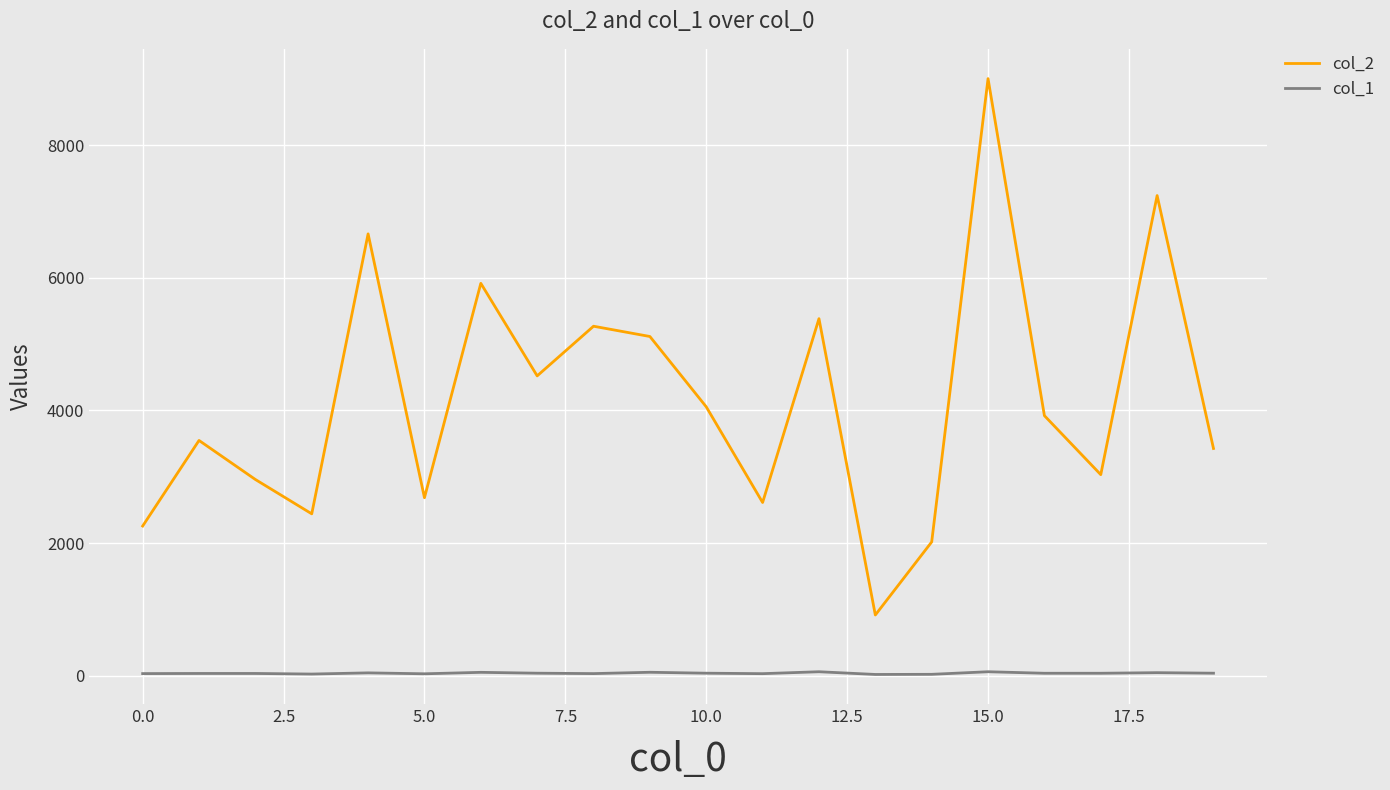

True or false: col_1 and col_2 intersect in this chart.

False